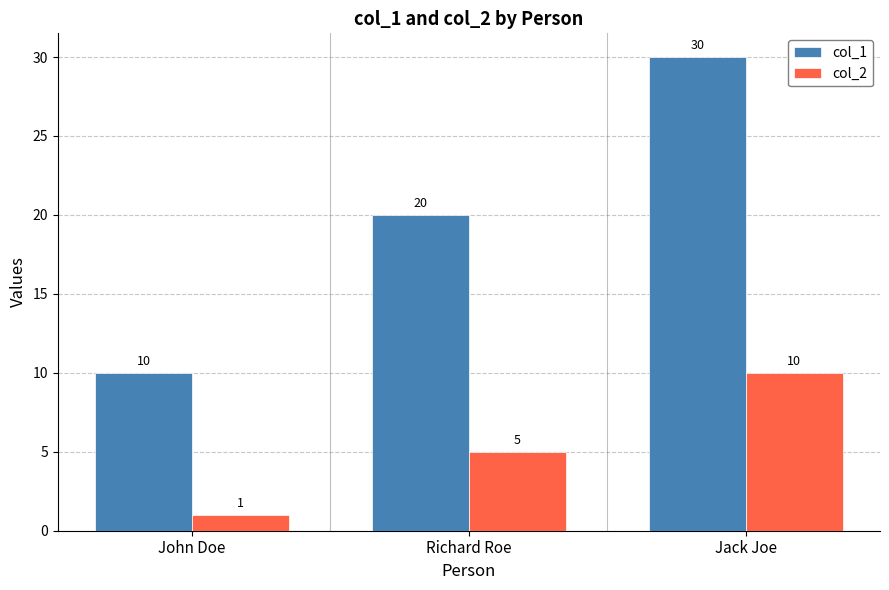

What is the highest value of the col_1 series?

30